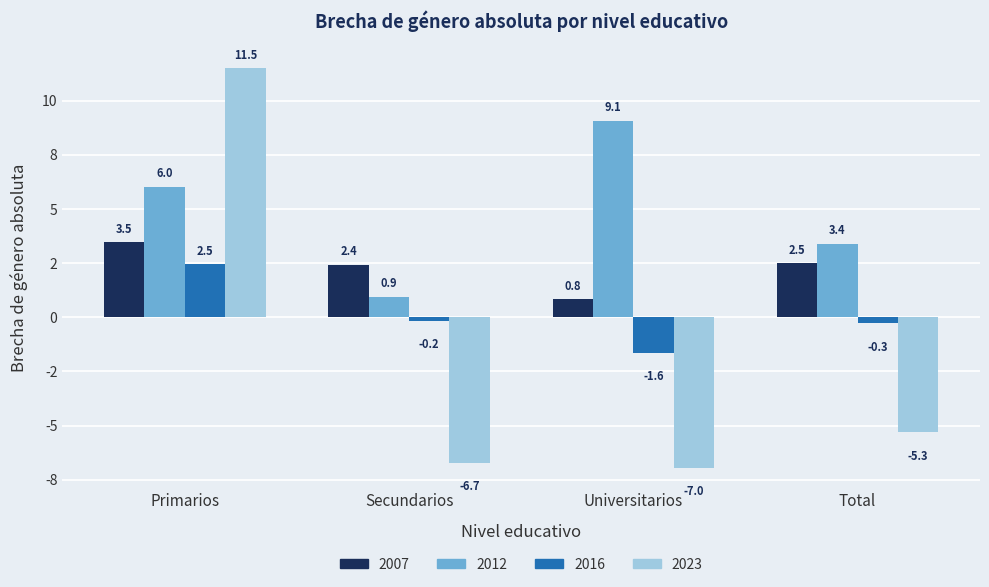

What are all the series names shown in the legend?

2007, 2012, 2016, 2023